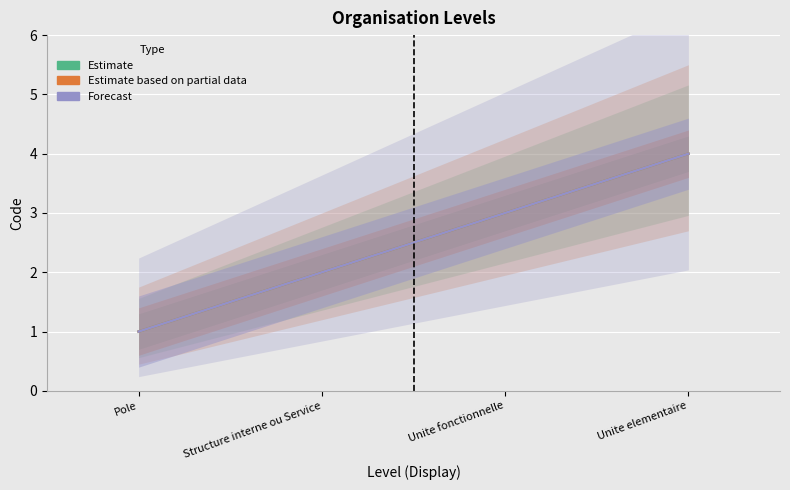

At which category does the chart reach its minimum across all series?

Pole